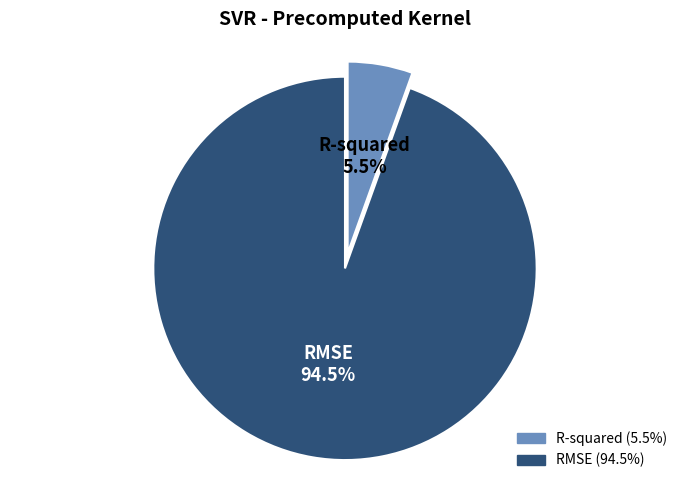

Which has a higher value, RMSE or R-squared?

RMSE